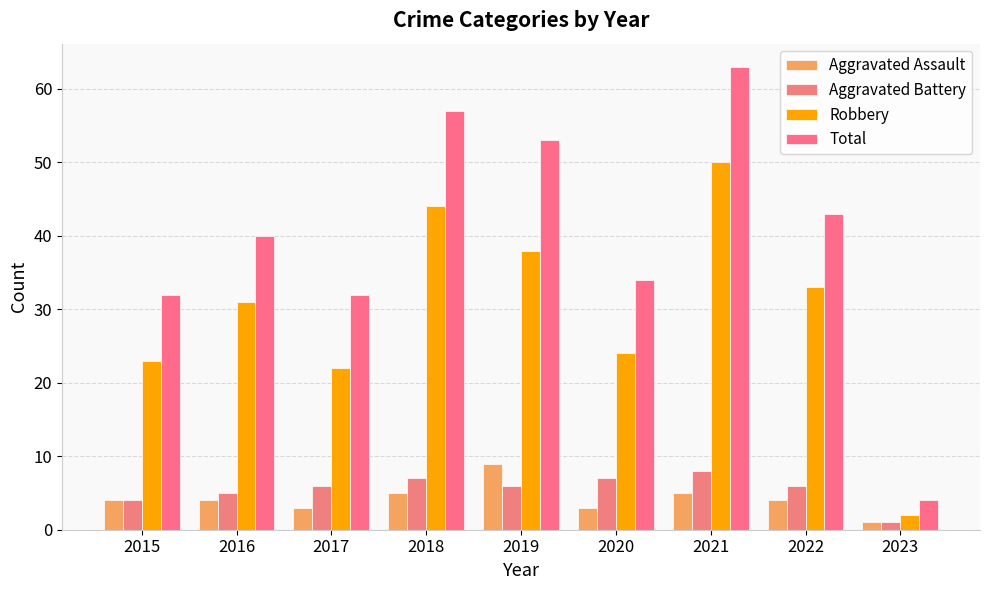

At which label is Aggravated Battery closest to 4?

2015